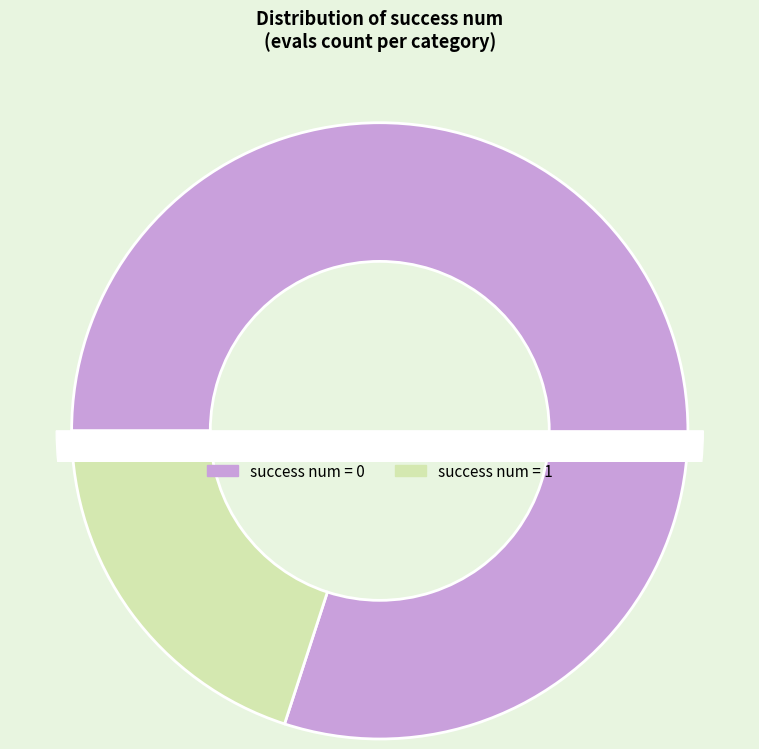

Is 0 the majority of the pie?

No